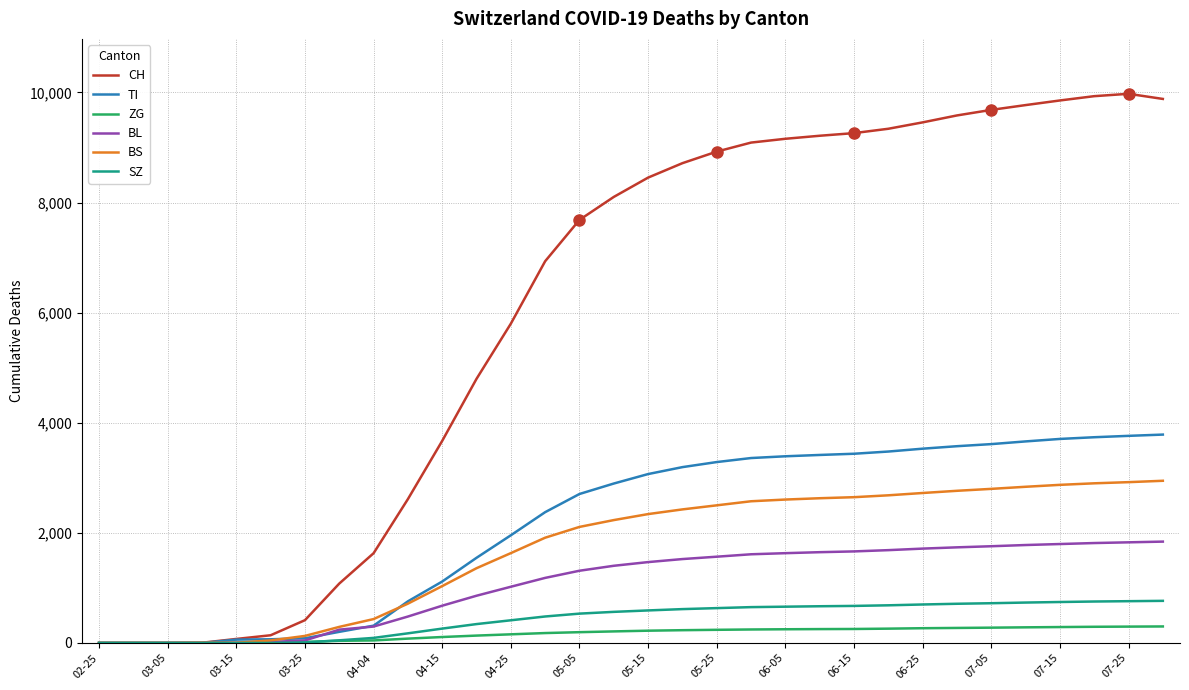

Which series has the largest total across all categories?

CH